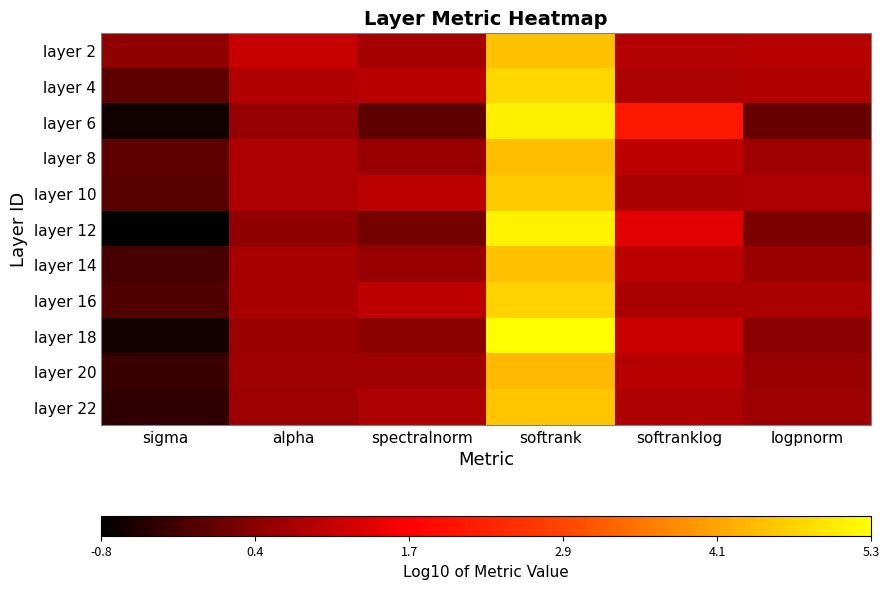

List the series in order of their peak value, lowest first.

layer 20, layer 8, layer 14, layer 2, layer 22, layer 10, layer 16, layer 4, layer 6, layer 12, layer 18